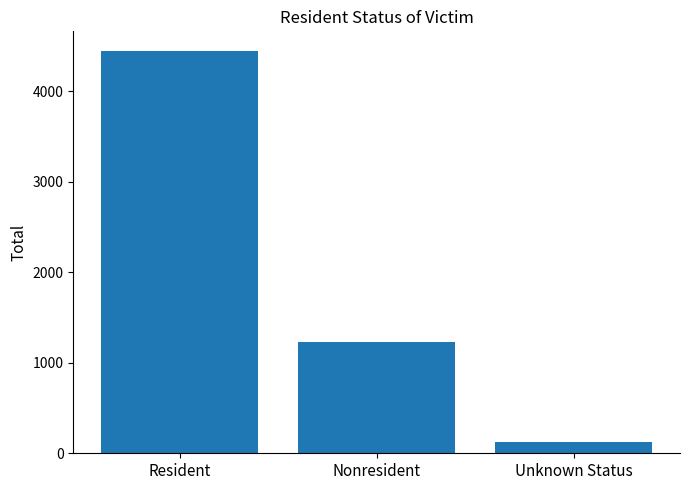

At which label is the value closest to 2279?

Nonresident